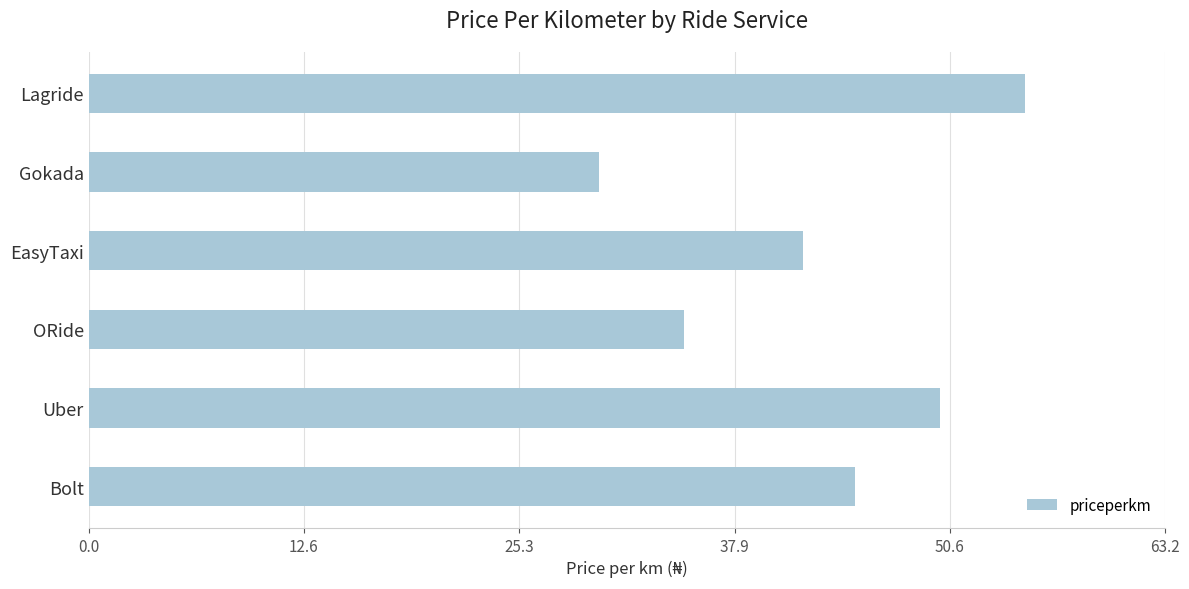

What is the sum of the values at ORide and EasyTaxi?

77